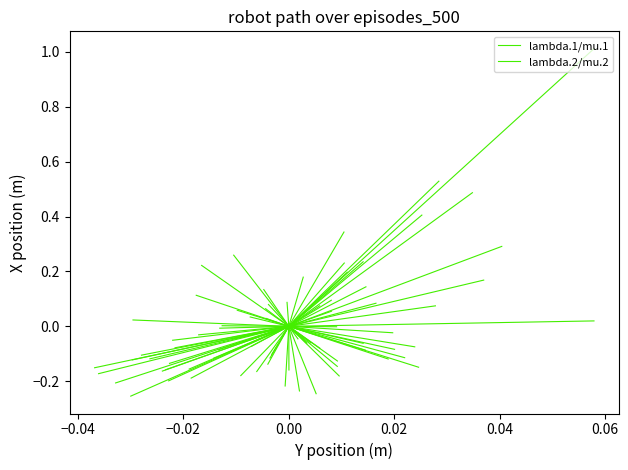

What is the difference between the maximum and minimum values in the lambda.2/mu.2 series?

0.2